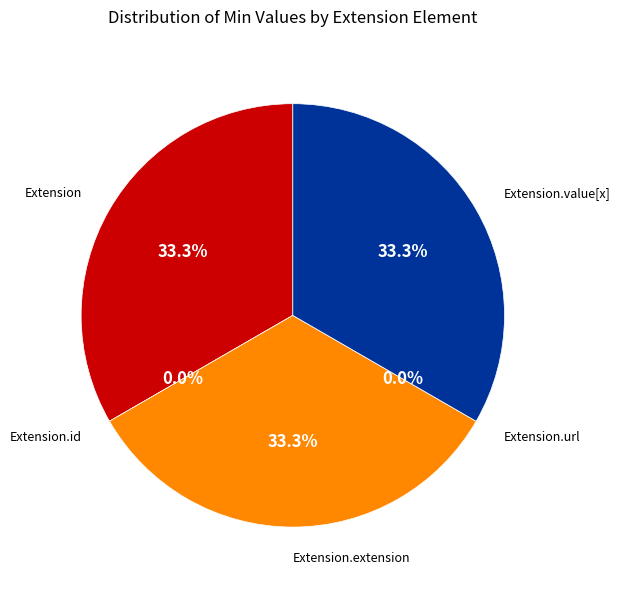

What percentage do Extension.id and Extension together represent?

33.3%